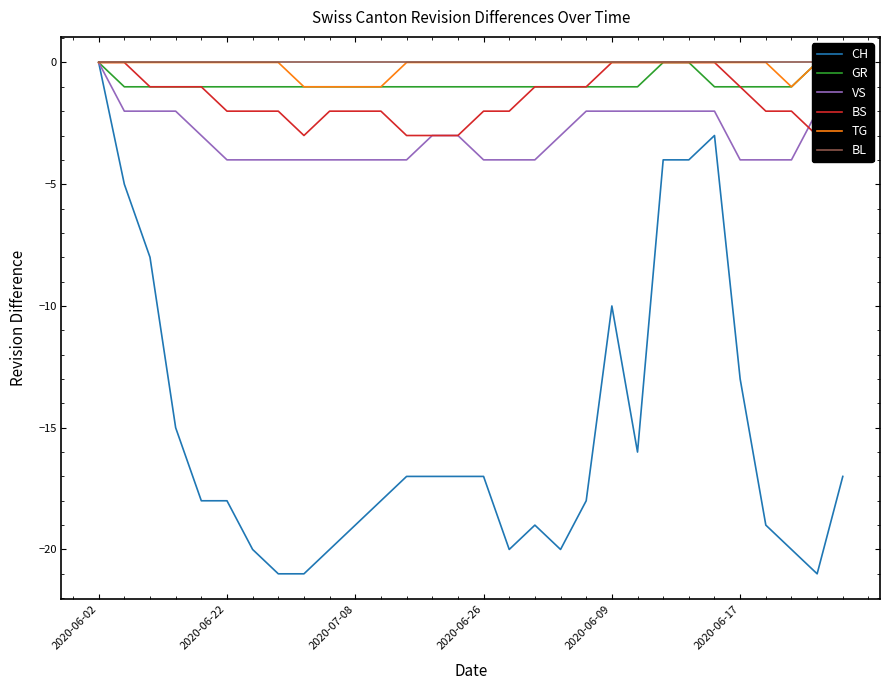

What is the minimum value for CH?

-21